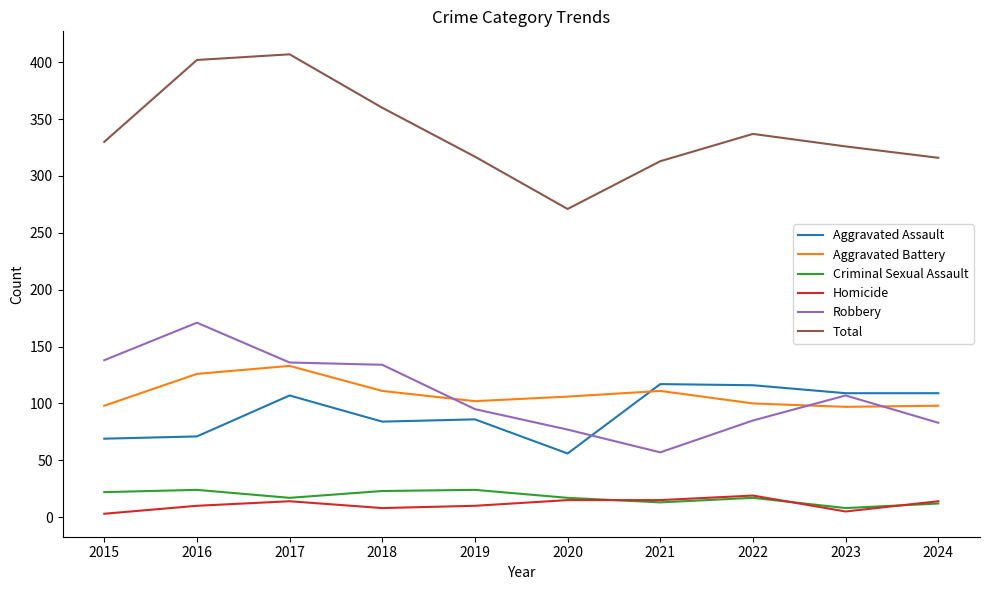

The value of Robbery at 2018 is 202. True or false?

False